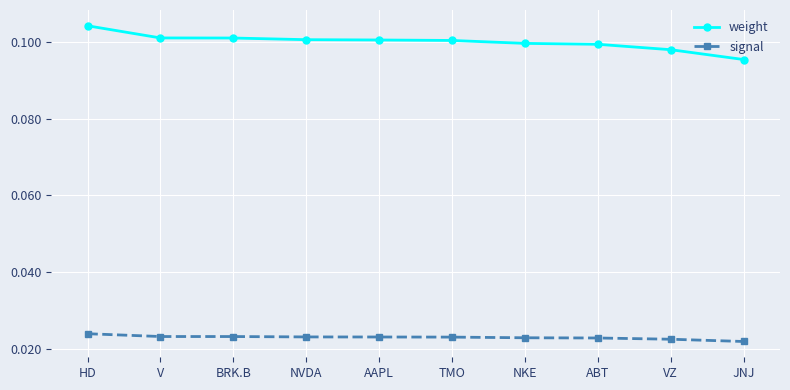

True or false: weight and signal intersect in this chart.

False